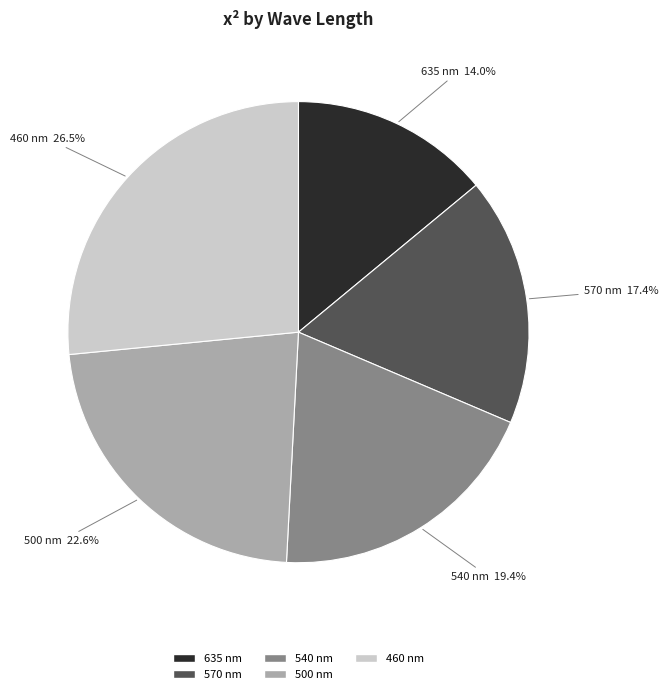

What is the ratio of the value at 635 nm to the value at 460 nm?

0.5